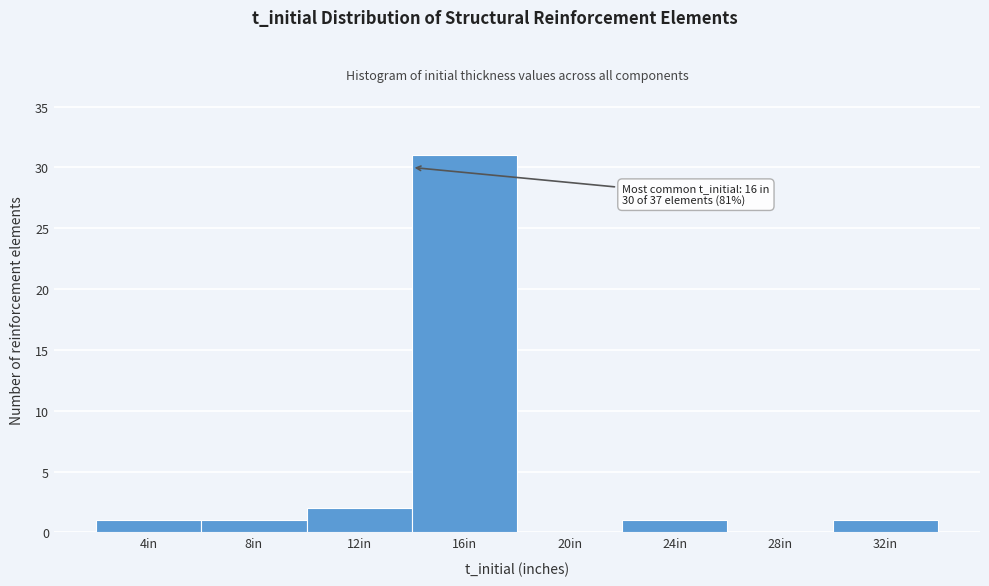

Reading left to right, what are all the values shown in this chart?

4in=1	8in=1	12in=2	16in=31	20in=0	24in=1	28in=0	32in=1